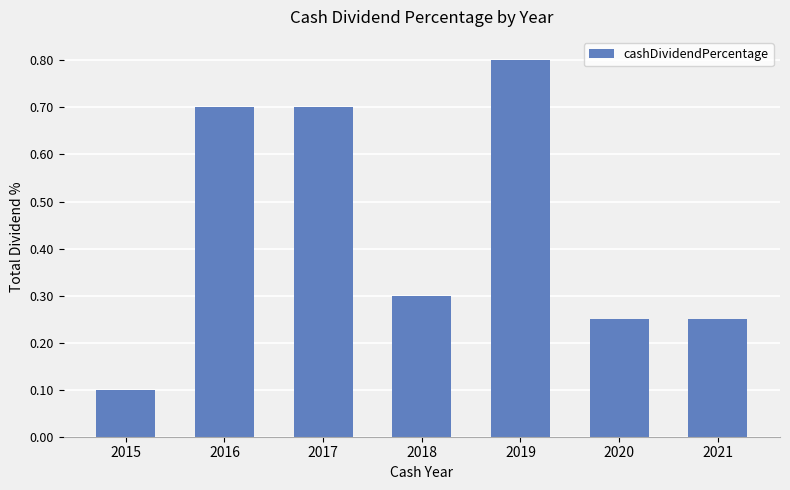

What is the smallest value displayed?

0.1